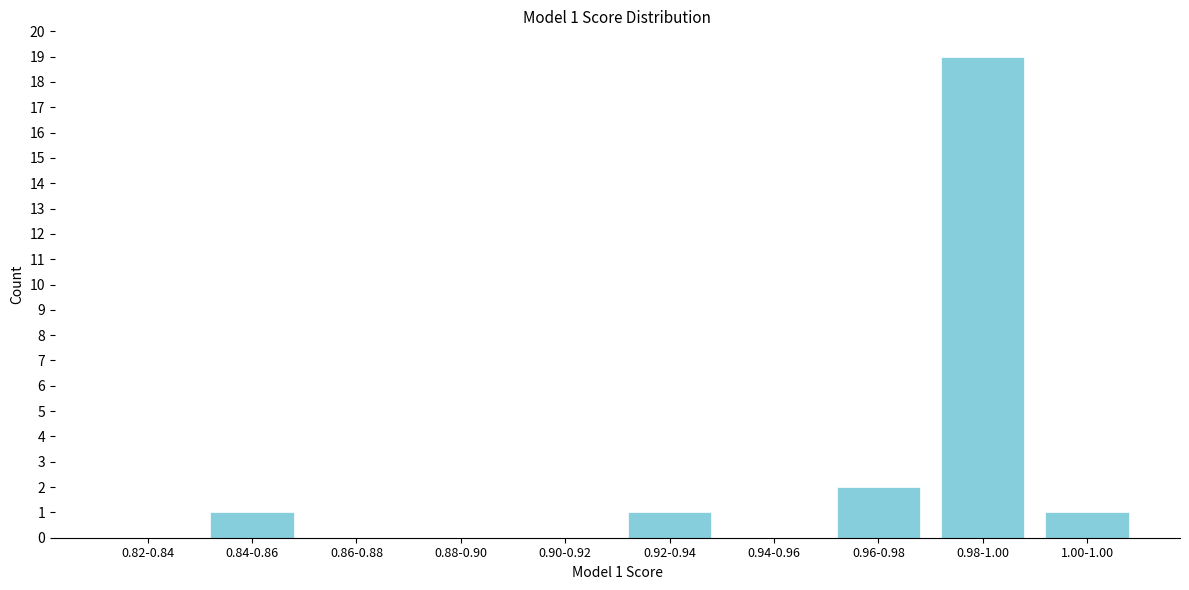

Reading left to right, list all the values displayed in this chart.

0.82-0.84=0	0.84-0.86=1	0.86-0.88=0	0.88-0.90=0	0.90-0.92=0	0.92-0.94=1	0.94-0.96=0	0.96-0.98=2	0.98-1.00=19	1.00-1.00=1